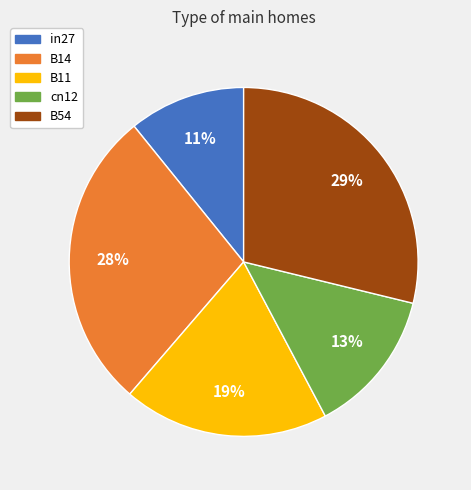

Which slice is the smallest?

in27